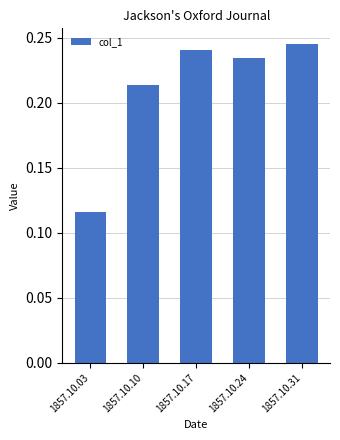

What is the sum of the values at 1857.10.24 and 1857.10.17?

0.5